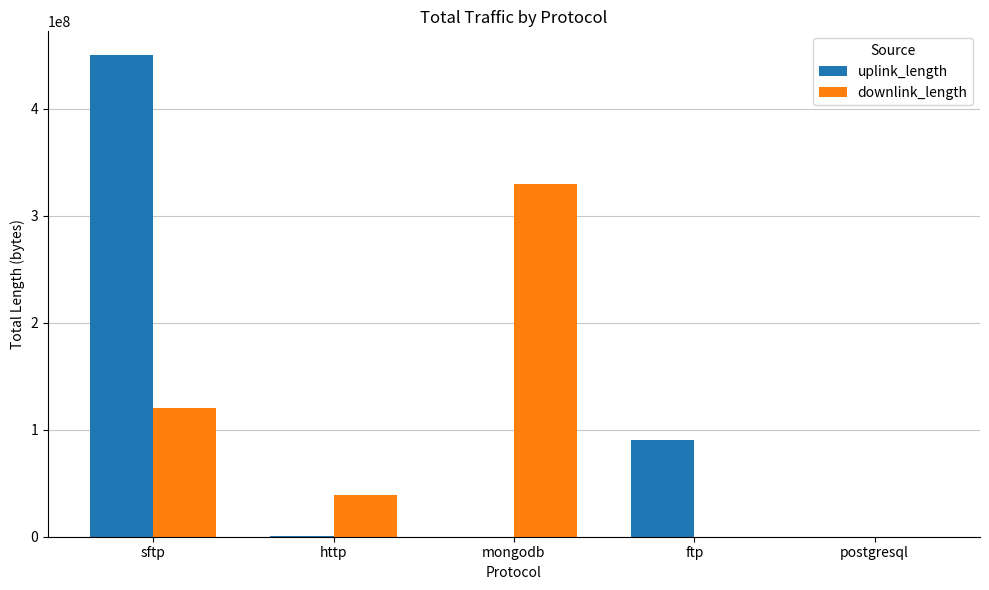

True or false: downlink_length has a value of 121536854 at mongodb.

False